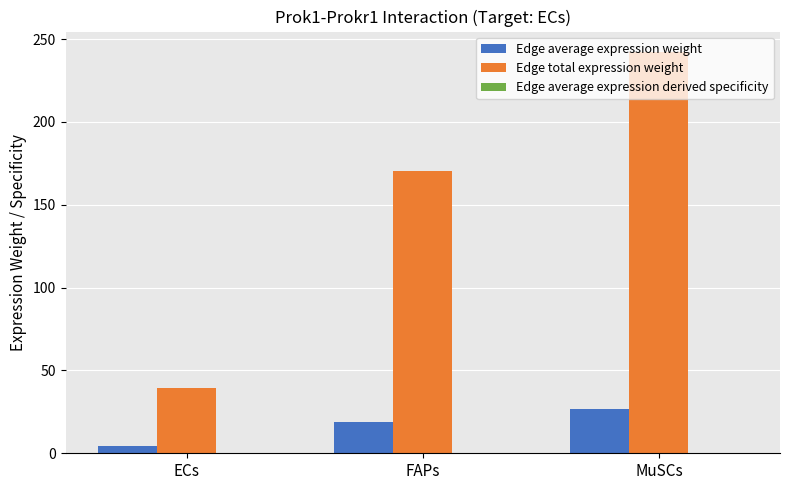

What is the sum of the Edge total expression weight values at ECs and MuSCs?

281.9